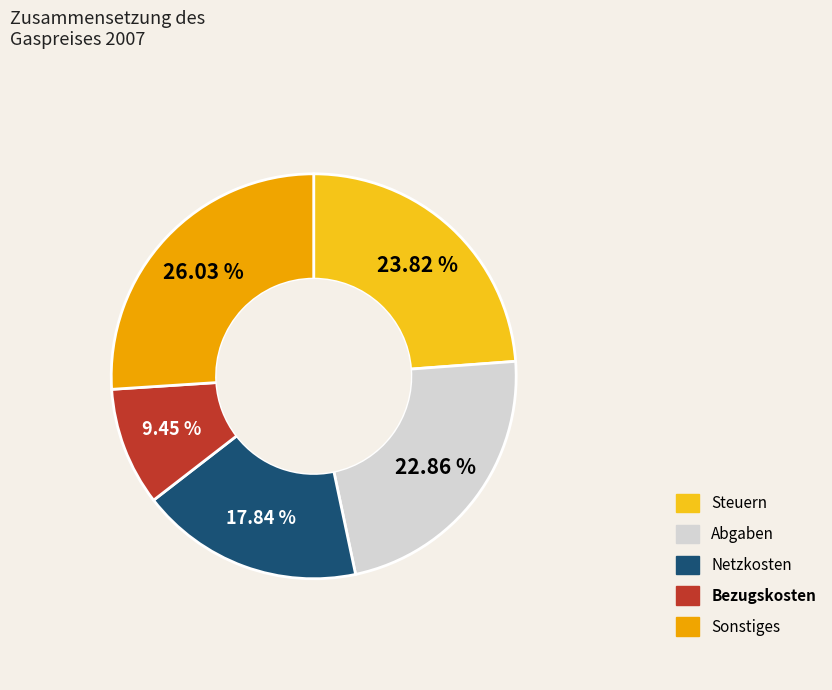

Does any single category account for the majority?

No